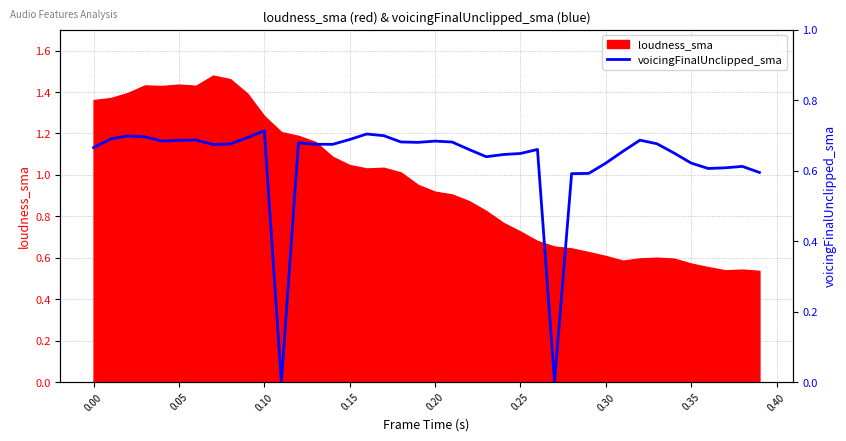

True or false: the data shows 0.7 at 0.25.

True